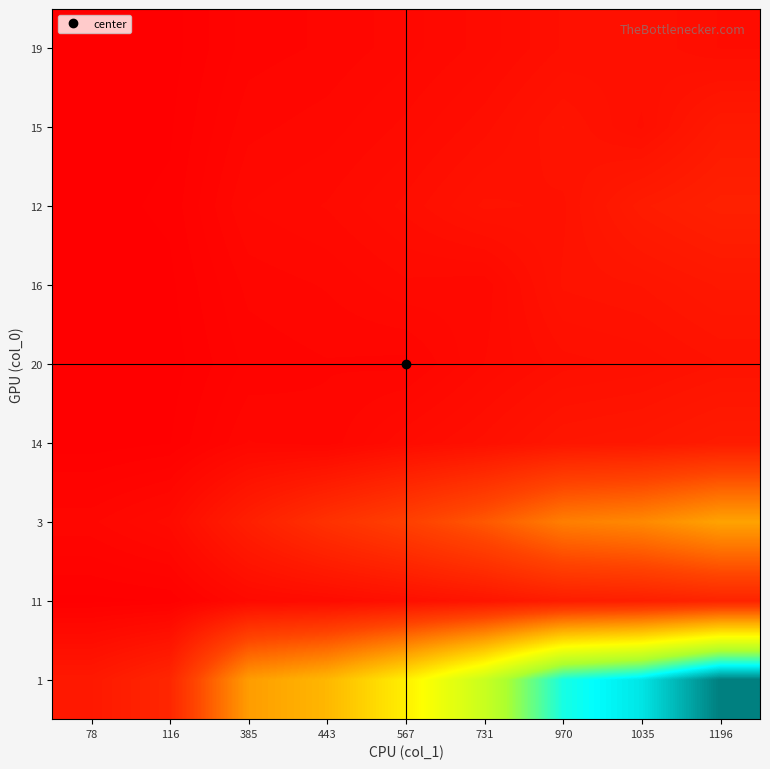

Count the number of data series in this chart.

9